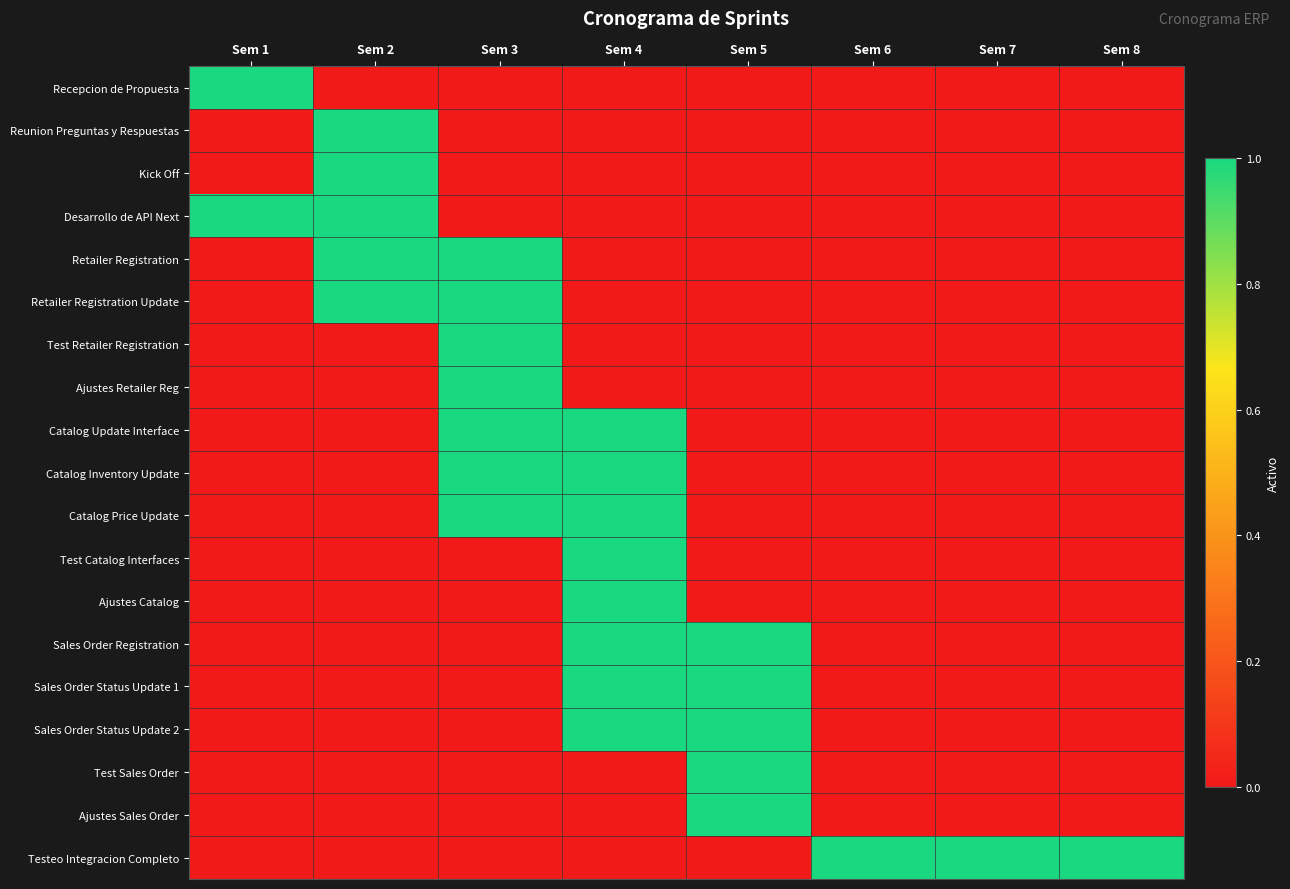

At Sem 5, list the series in order from smallest to largest.

Recepcion de Propuesta, Reunion Preguntas y Respuestas, Kick Off, Desarrollo de API Next, Retailer Registration, Retailer Registration Update, Test Retailer Registration, Ajustes Retailer Reg, Catalog Update Interface, Catalog Inventory Update, Catalog Price Update, Test Catalog Interfaces, Ajustes Catalog, Testeo Integracion Completo, Sales Order Registration, Sales Order Status Update 1, Sales Order Status Update 2, Test Sales Order, Ajustes Sales Order